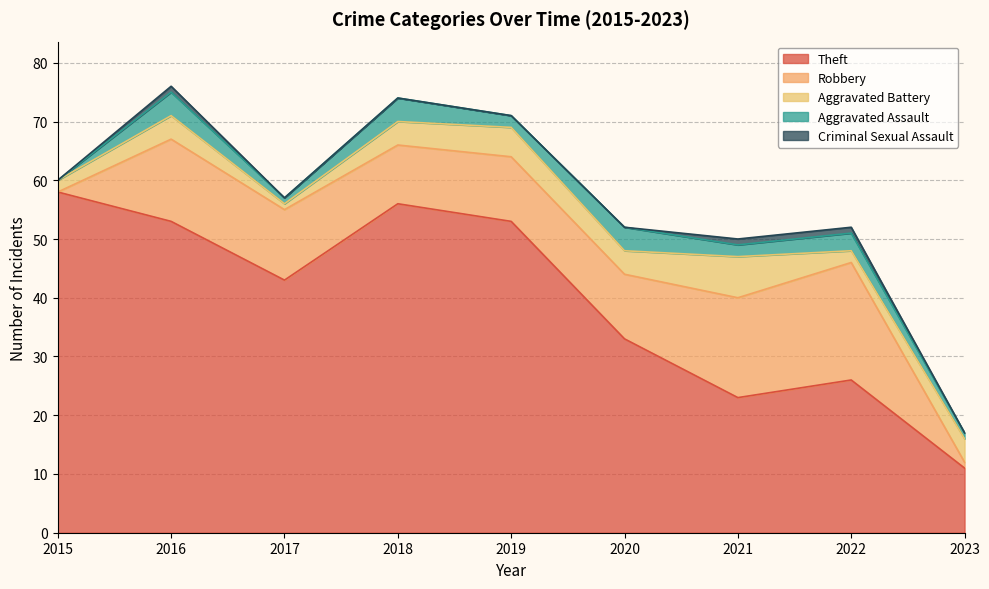

At 2020, list the series in order from smallest to largest.

Criminal Sexual Assault, Aggravated Battery, Aggravated Assault, Robbery, Theft